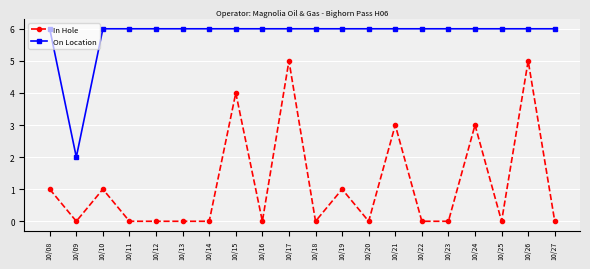

What is the value of the On Location point at the 2nd from the left?

2